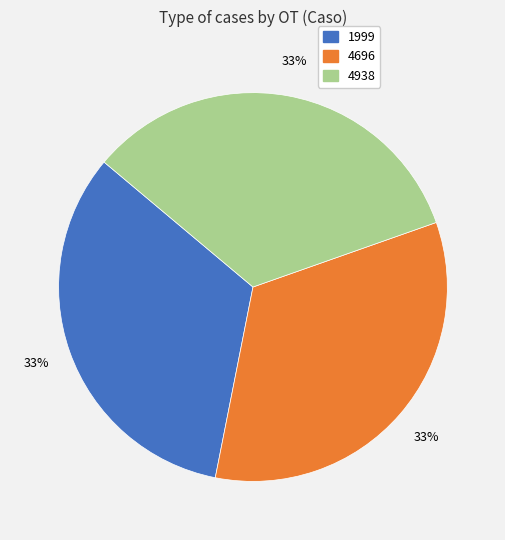

Approximately how many times larger is the value at 4938 compared to 4696?

1.0